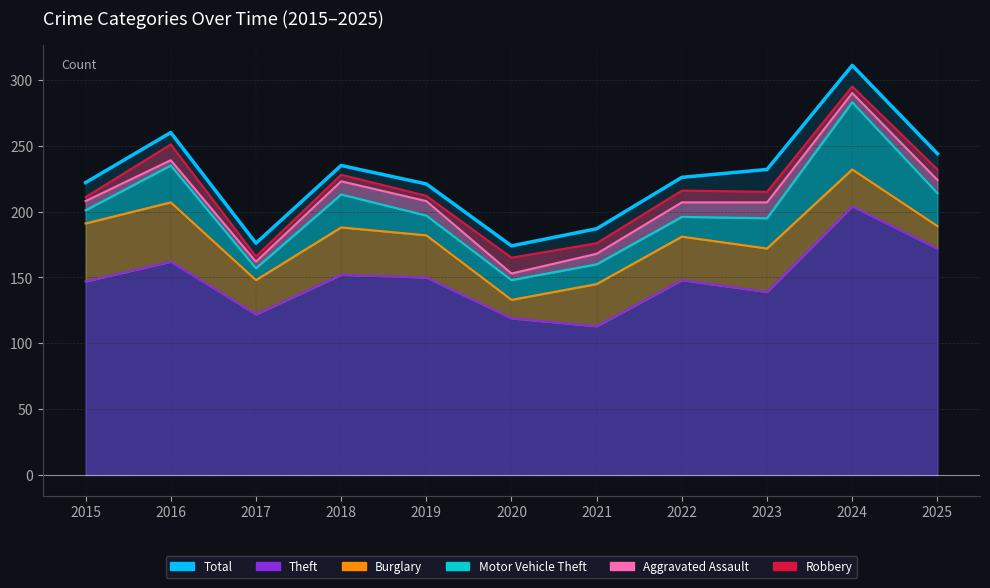

Which category has the lowest value across all series?

2020